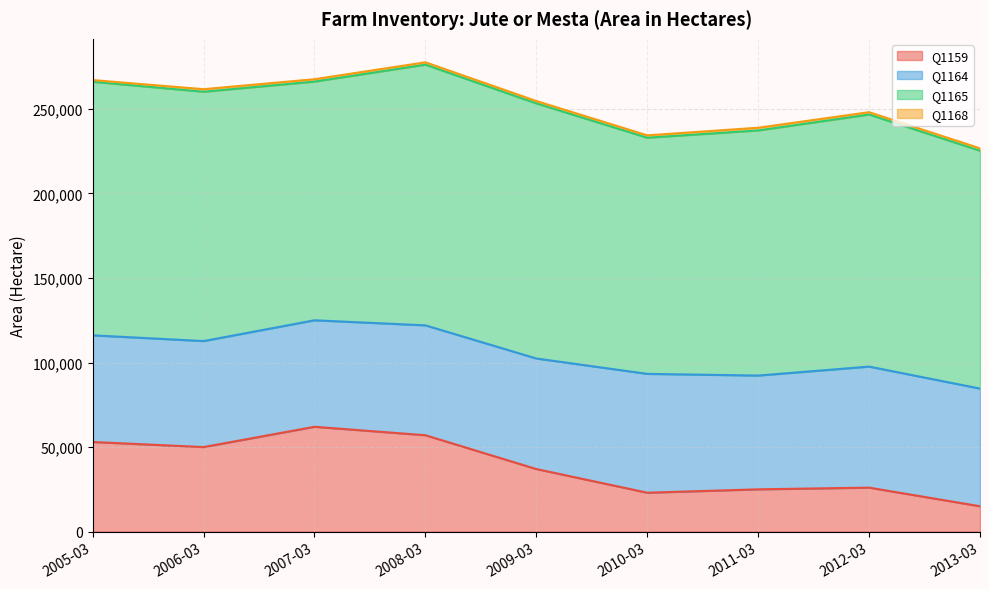

True or false: Q1168 has more than 1 interior local peaks.

True